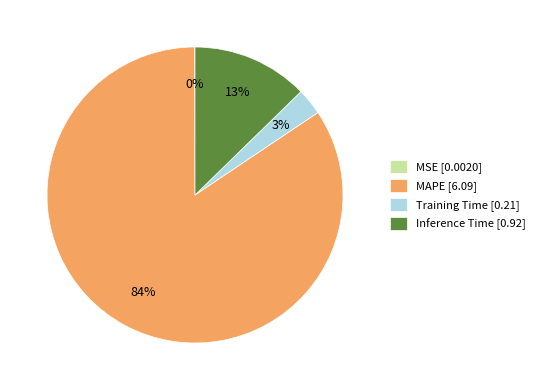

To the nearest percent, what is the combined percentage of Training Time [0.21] and Inference Time [0.92]?

16%